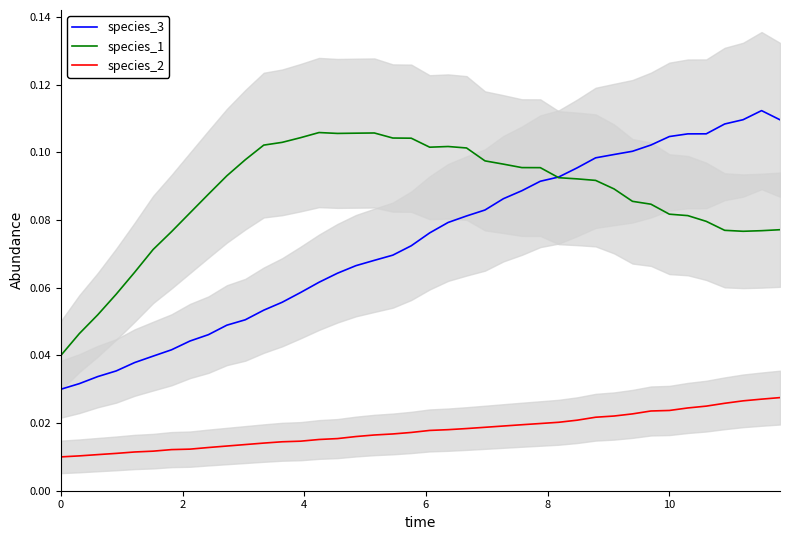

True or false: species_1 and species_2 cross at least once.

False